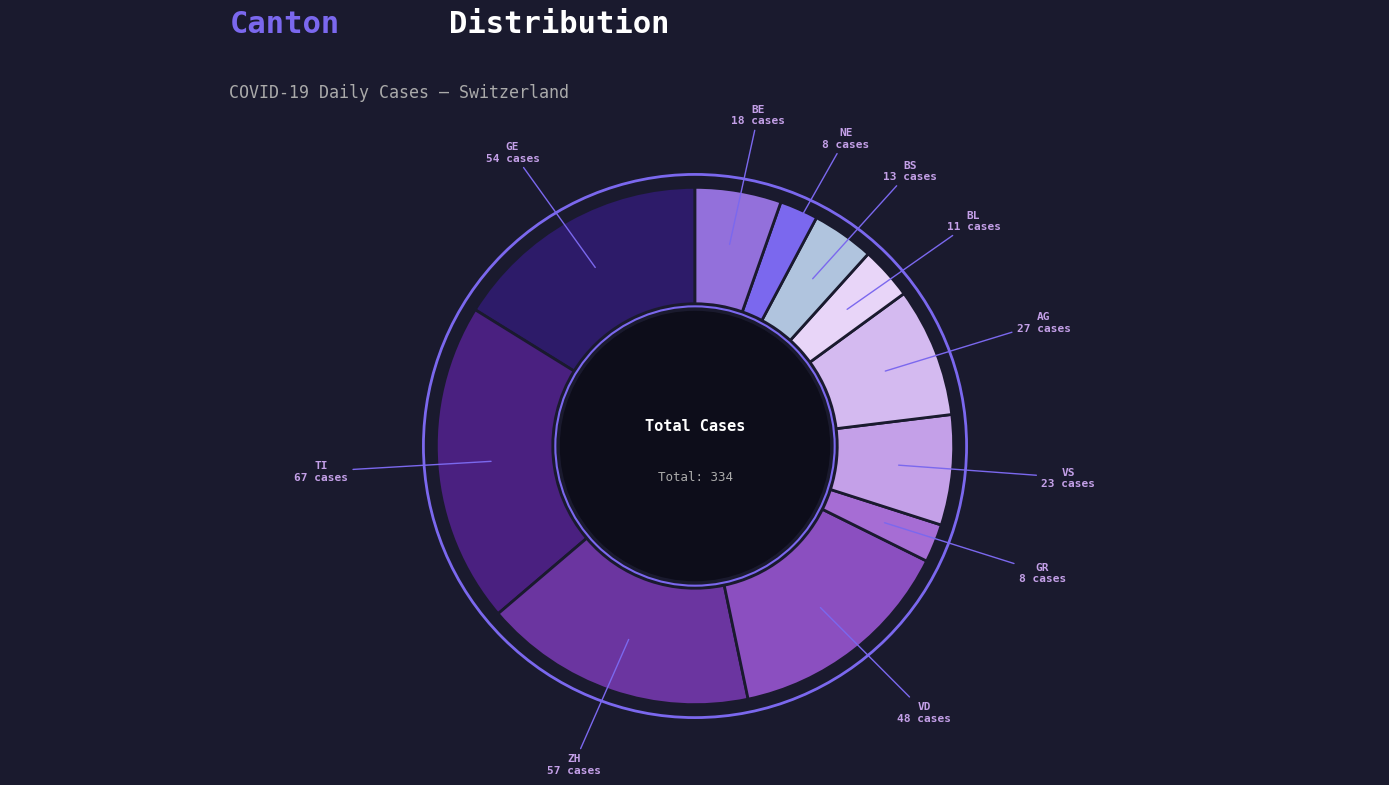

Which slice is the largest?

TI